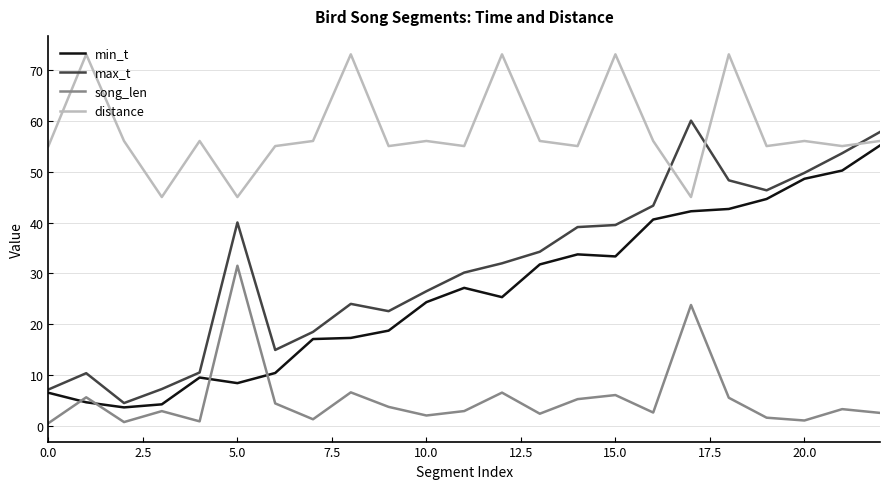

Which series has the largest total across all categories?

distance